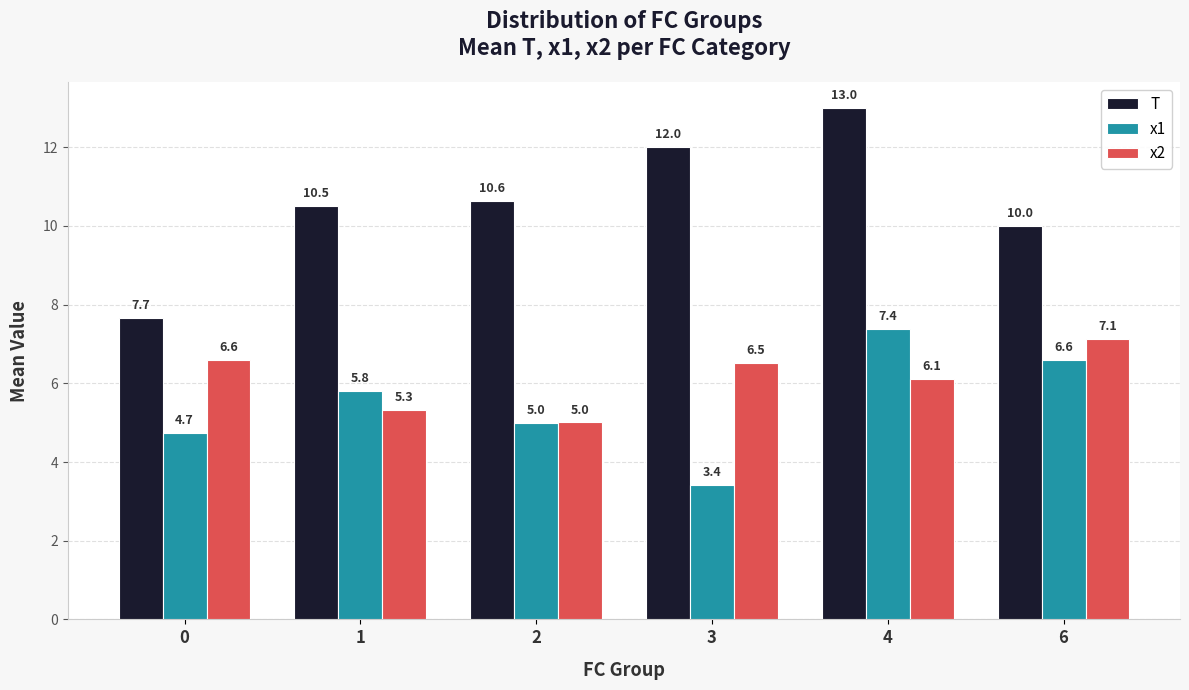

Which series changed the most between 1 and 6?

x2